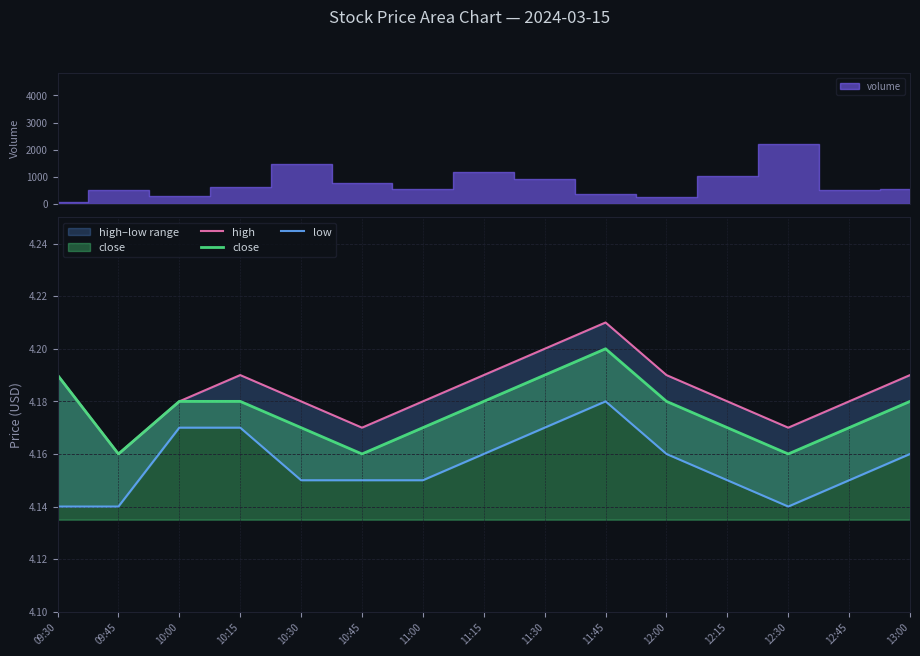

At which category is the sum across all series the highest?

11:45